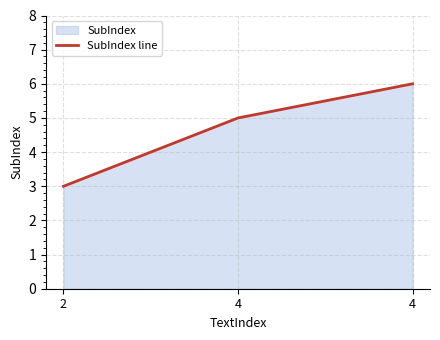

Reading left to right, extract all data points from this chart.

3	5	6